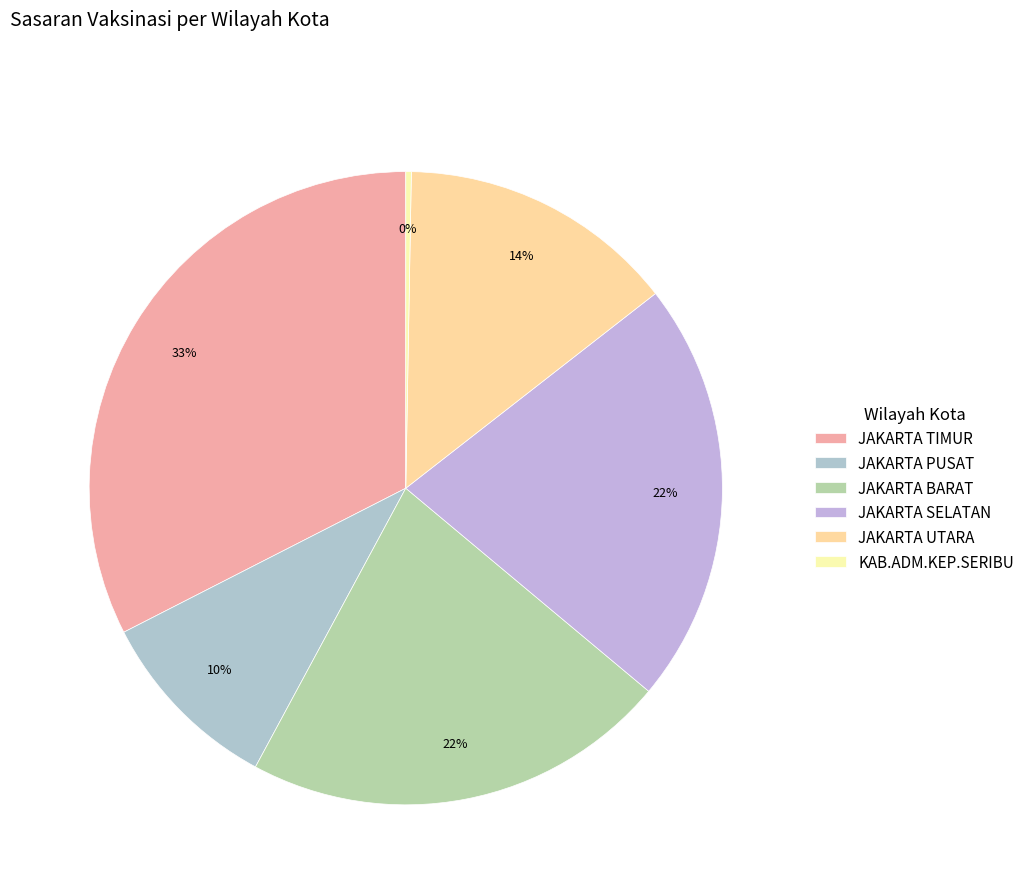

Which has a higher value, JAKARTA BARAT or JAKARTA UTARA?

JAKARTA BARAT